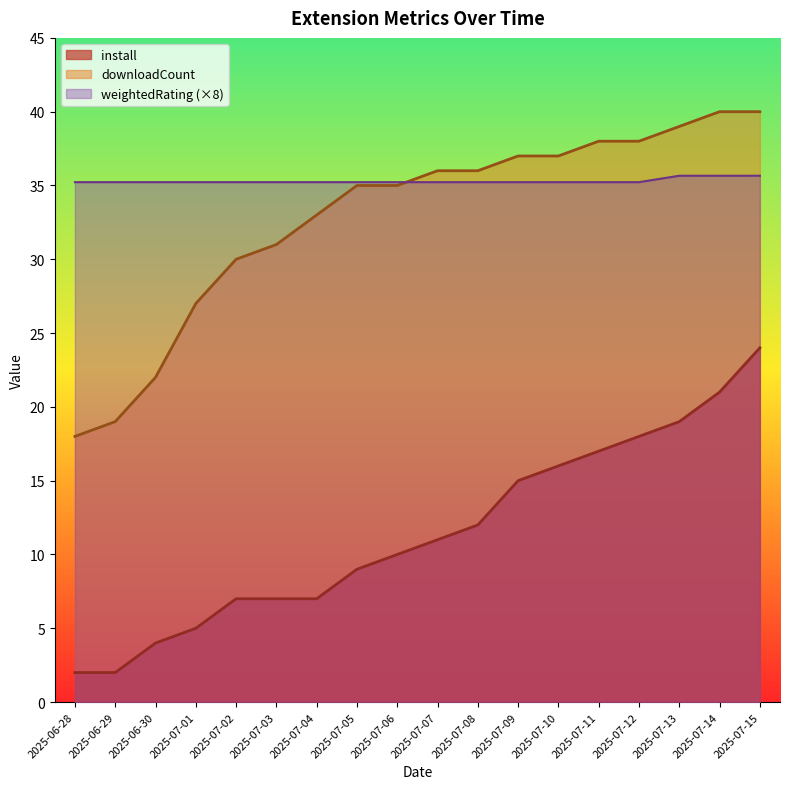

Which category has the lowest value in the weightedRating series?

2025-06-28